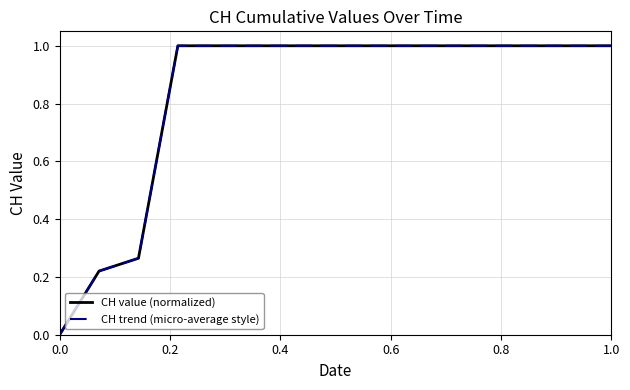

Does the chart have visible grid lines?

Yes